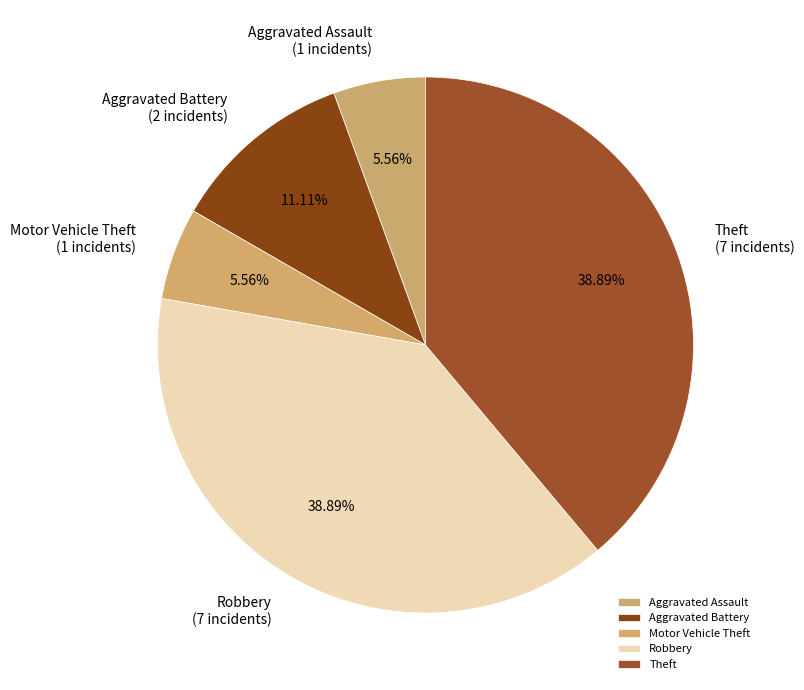

Count the number of slices in the pie.

5